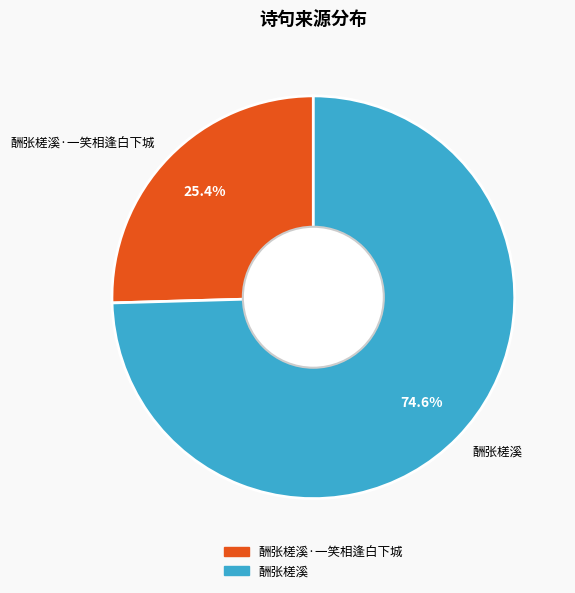

Which category has the biggest portion of the pie?

酬张槎溪